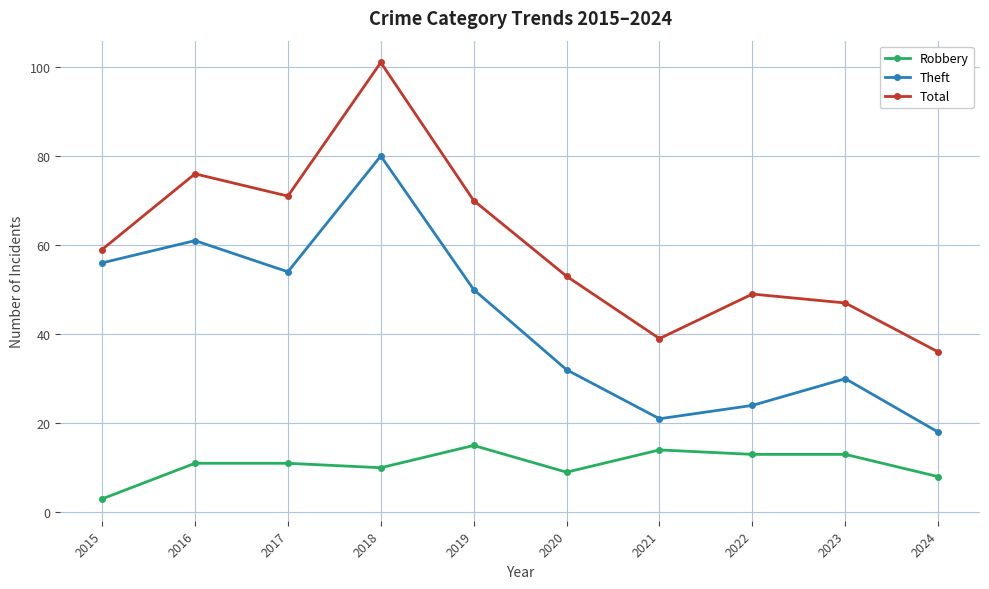

What is the total value across all series at 2016?

148